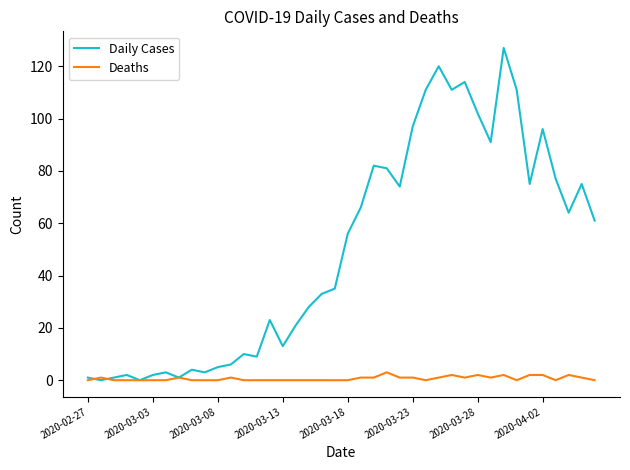

Which series has the largest total across all categories?

Daily Cases